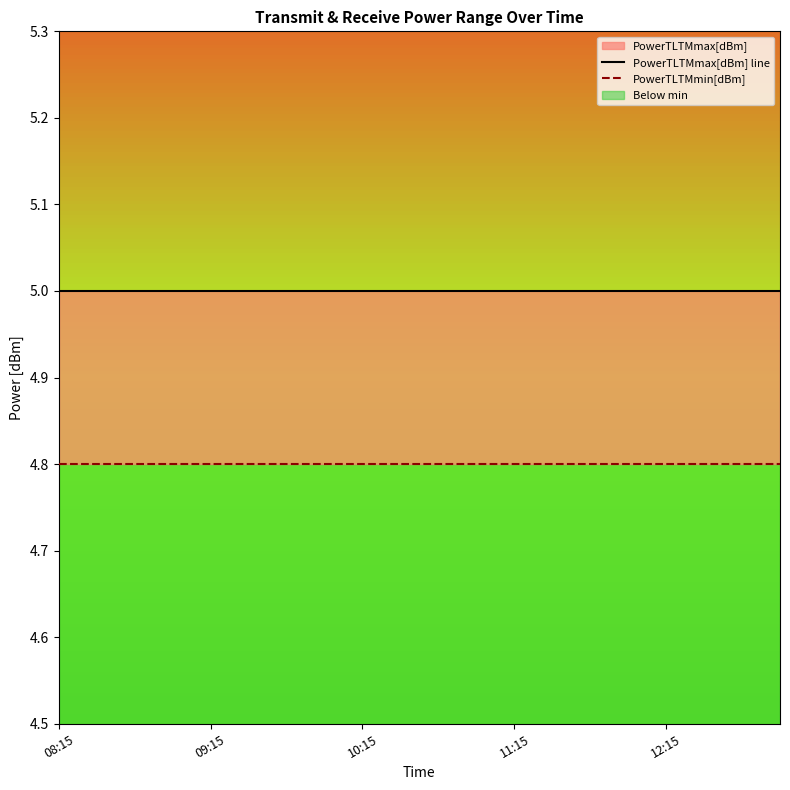

The value of PowerTLTMmax[dBm] line at 09:15 is 3.3. True or false?

False